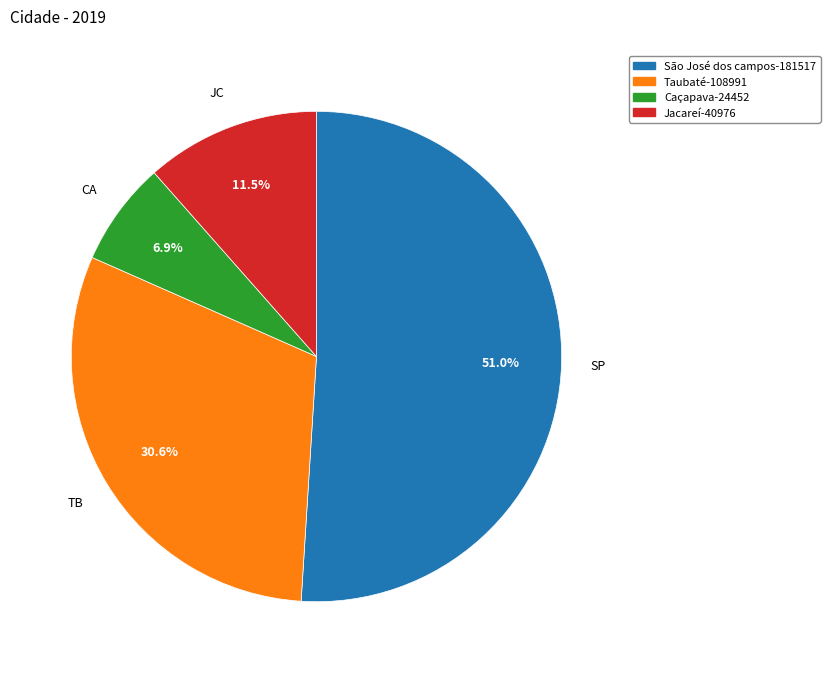

What percentage is NOT represented by Caçapava?

93.1%